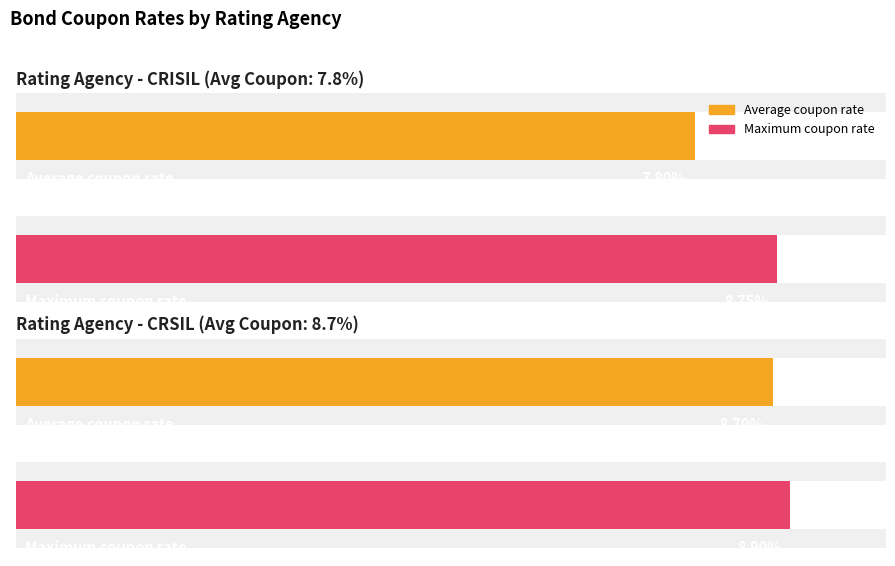

True or false: Average utilization has a value of 11.7 at AAA-CRISIL-ICRA.

False